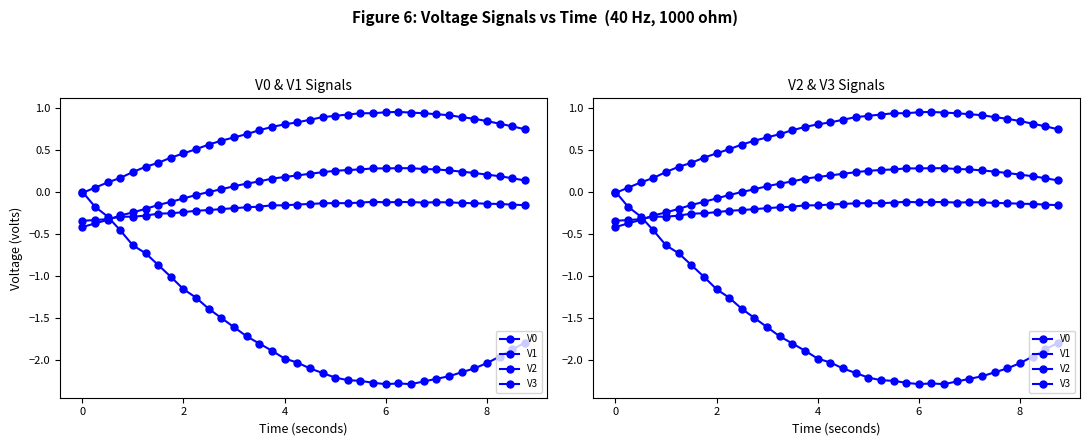

True or false: V1 and V3 intersect in this chart.

True